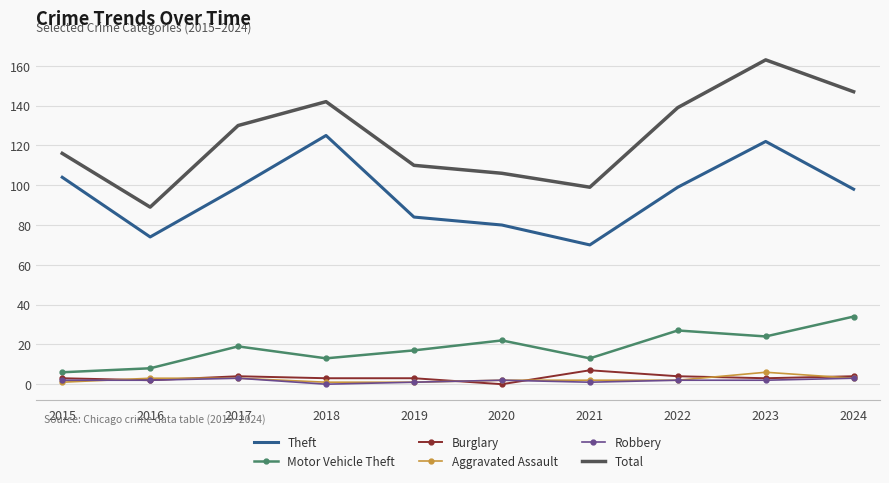

Which series has the widest spread of values?

Total